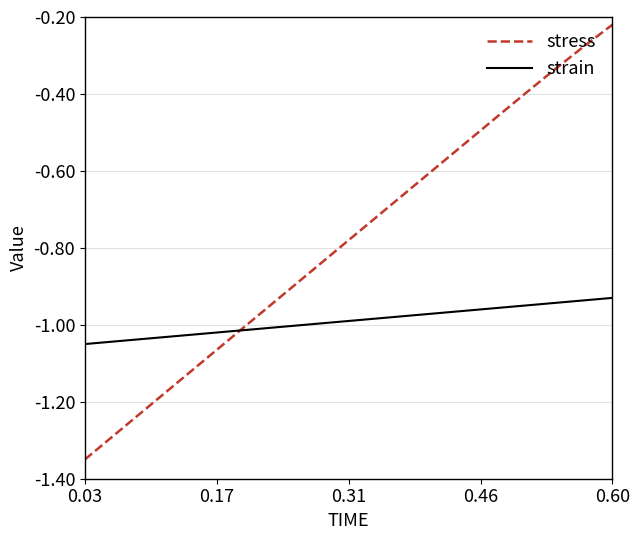

True or false: strain and stress intersect in this chart.

True